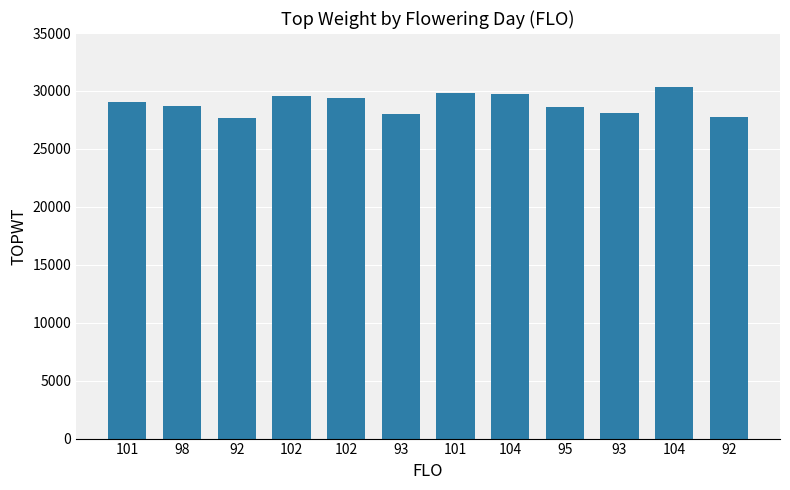

How many bars are there in total?

12